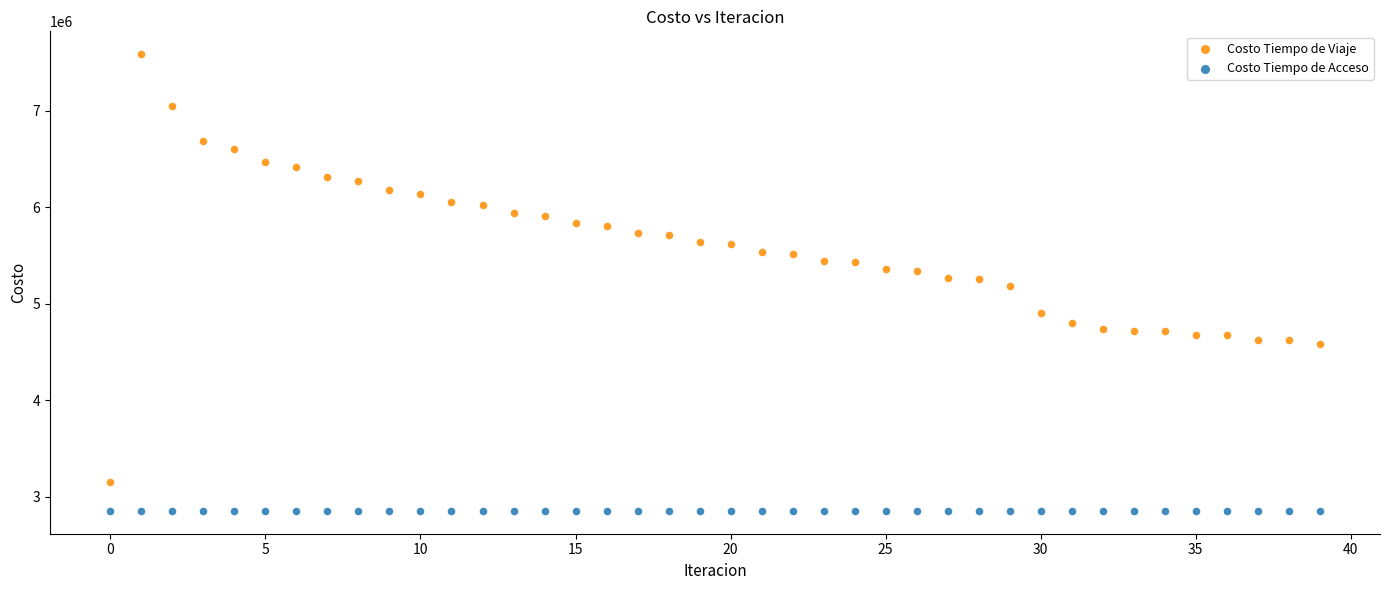

Which series reaches the maximum Y coordinate?

Costo Tiempo de Viaje